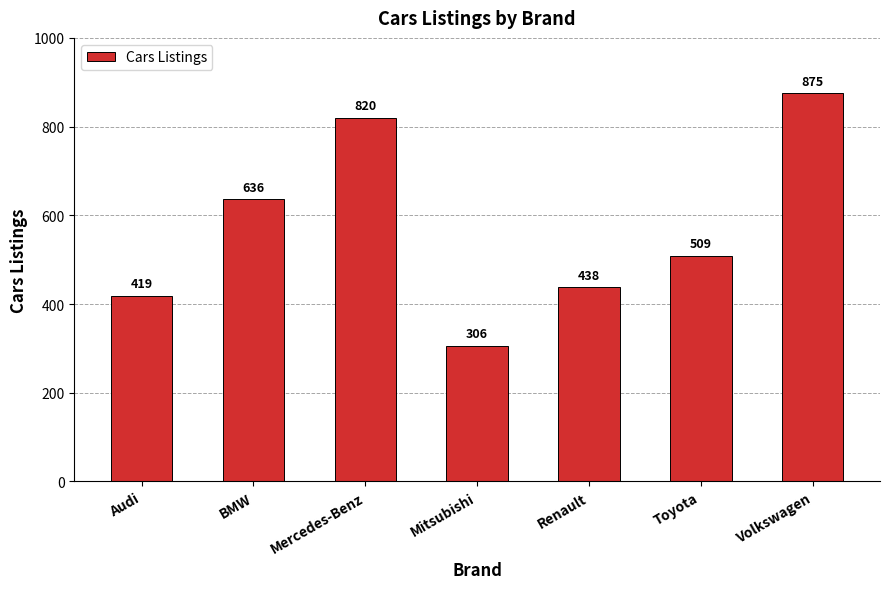

Reading left to right, what are all the values shown in this chart?

419	636	820	306	438	509	875